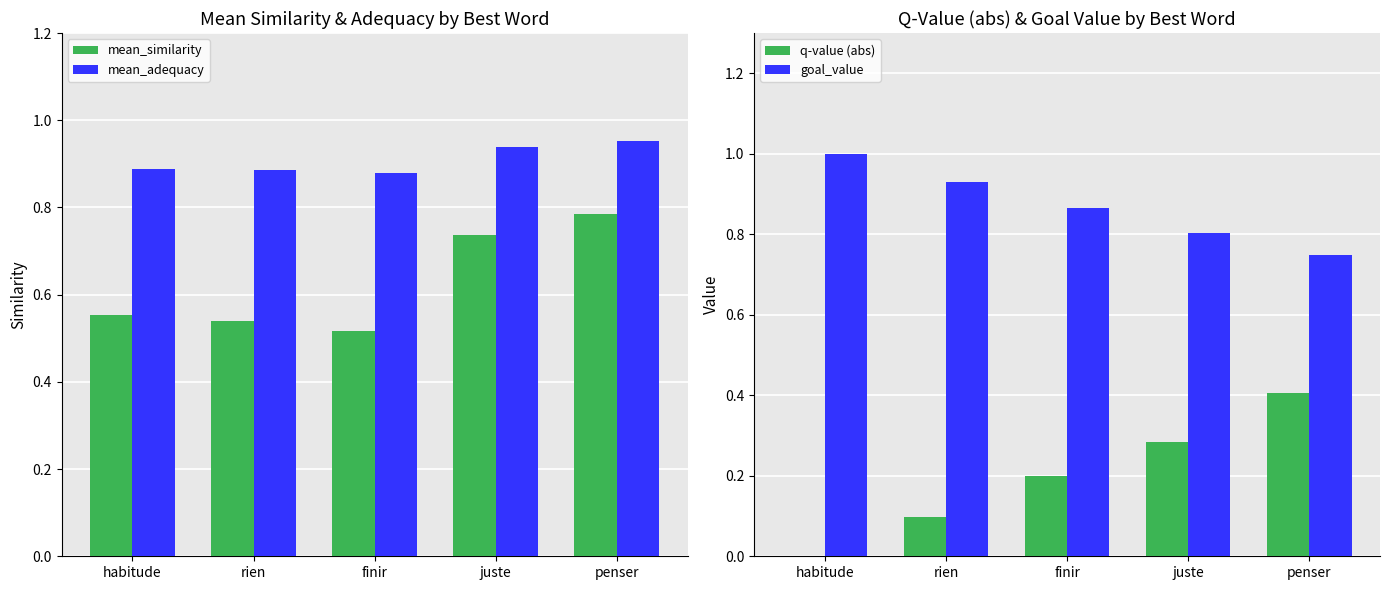

Where is goal_value nearest to the value 0?

penser